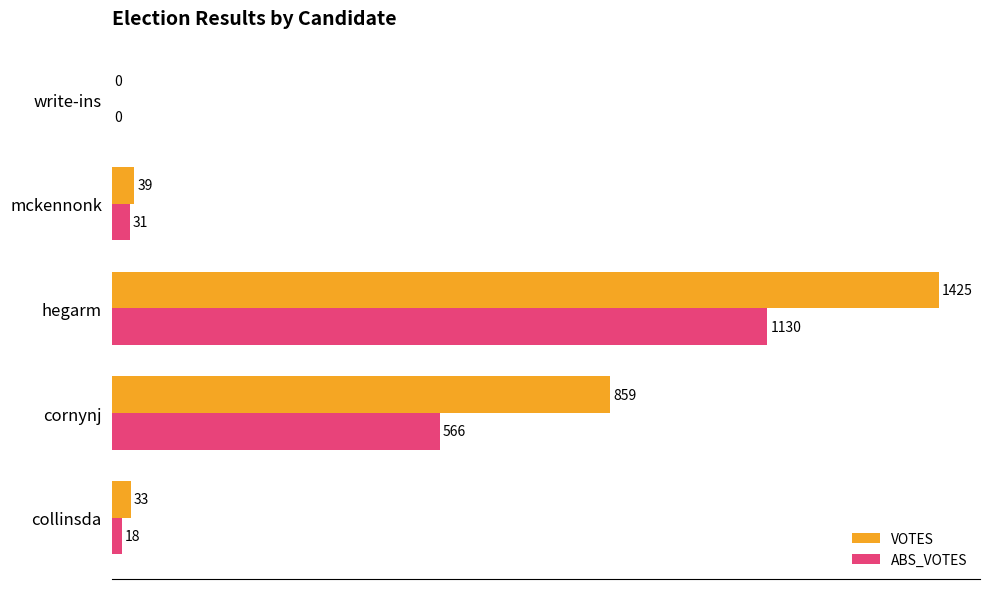

Is it true that ABS_VOTES equals 0 at write-ins?

True